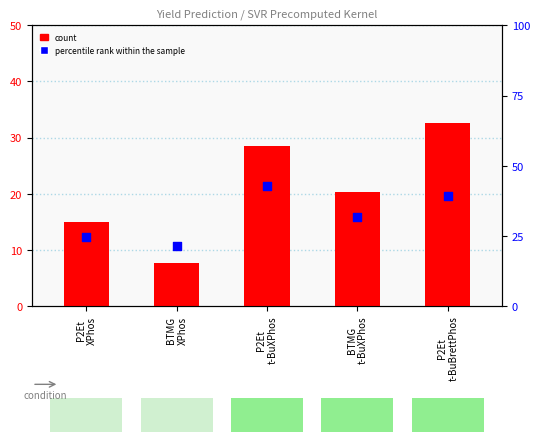

What are all the series names shown in the legend?

count, percentile rank within the sample